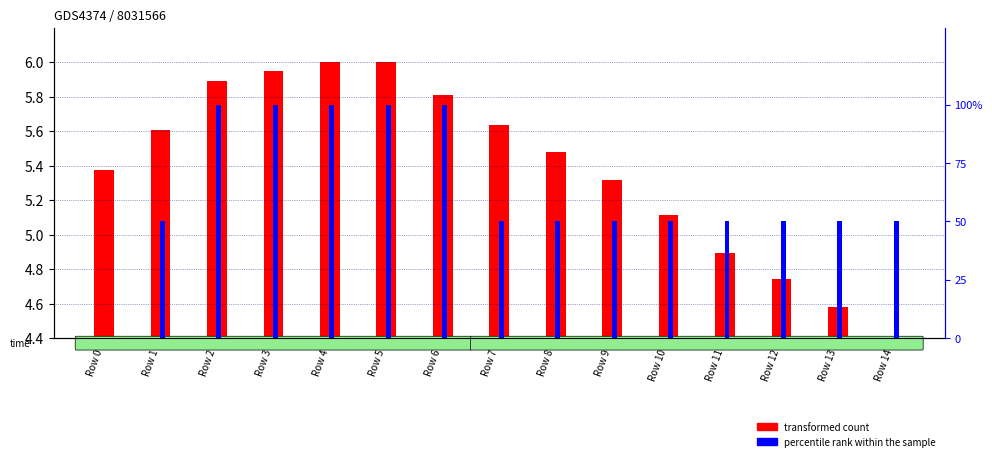

At which category does the chart reach its peak across all series?

Row 2